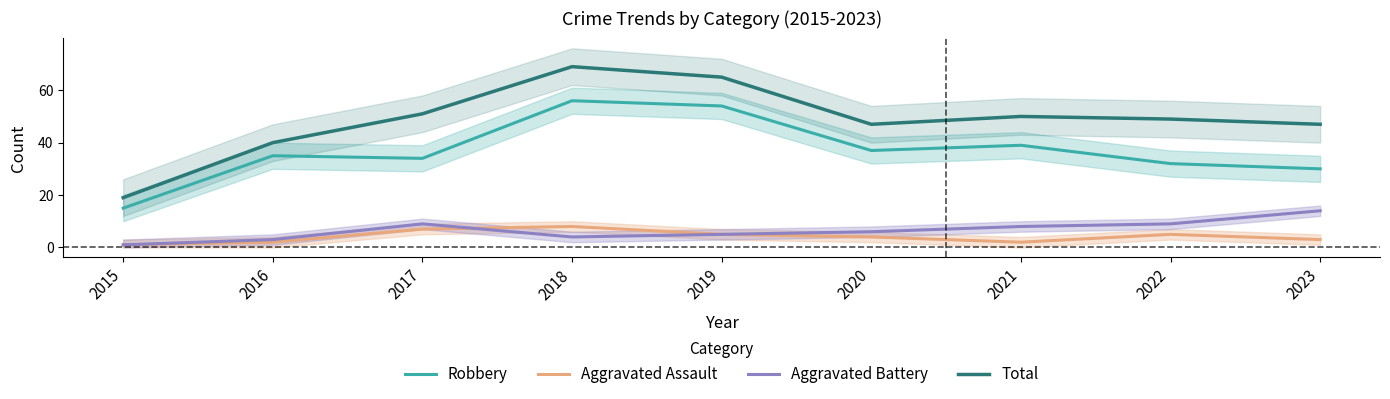

Reading right to left, list all the values displayed in this chart.

Robbery: 30	32	39	37	54	56	34	35	15
Aggravated Assault: 3	5	2	4	5	8	7	2	1
Aggravated Battery: 14	9	8	6	5	4	9	3	1
Total: 47	49	50	47	65	69	51	40	19